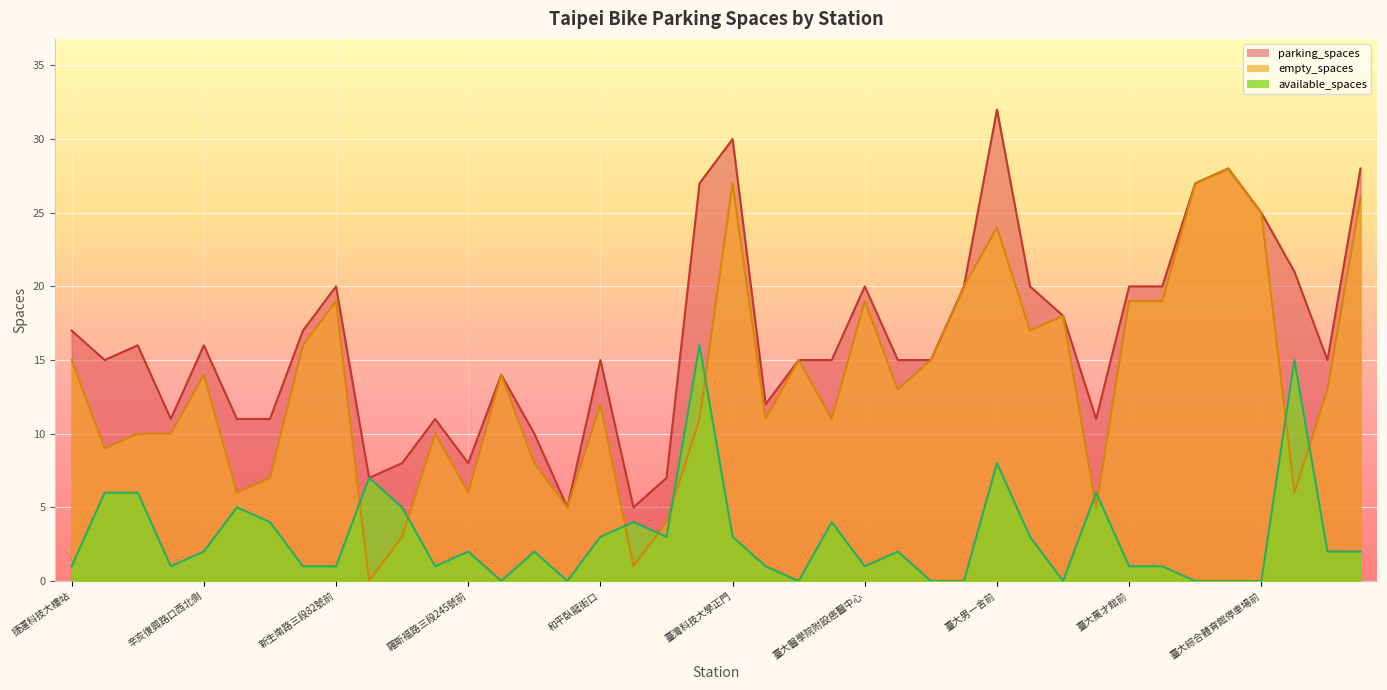

What is the spread (max minus min) of values at 銘傳國小側門?

4